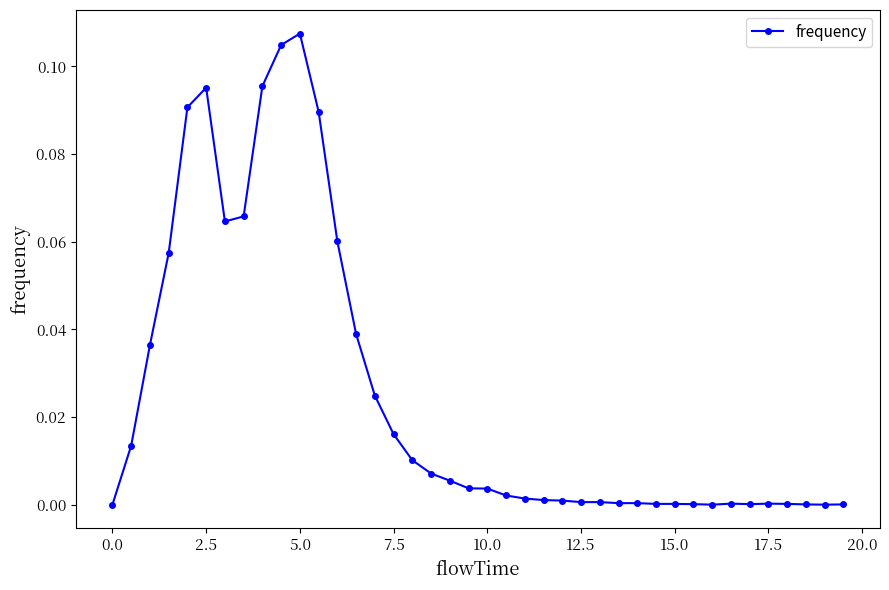

True or false: there are more than 1 points higher than both neighbors.

True